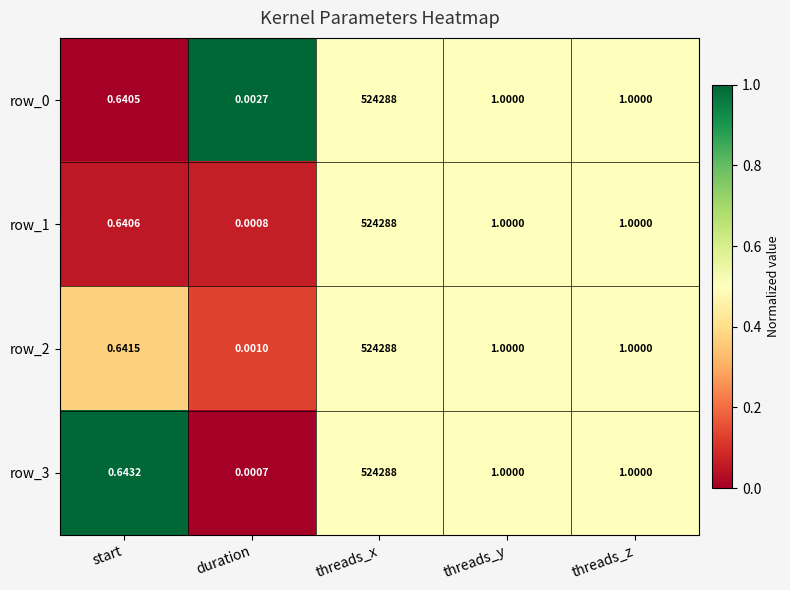

At which label does row_0 first exceed 1?

threads_x